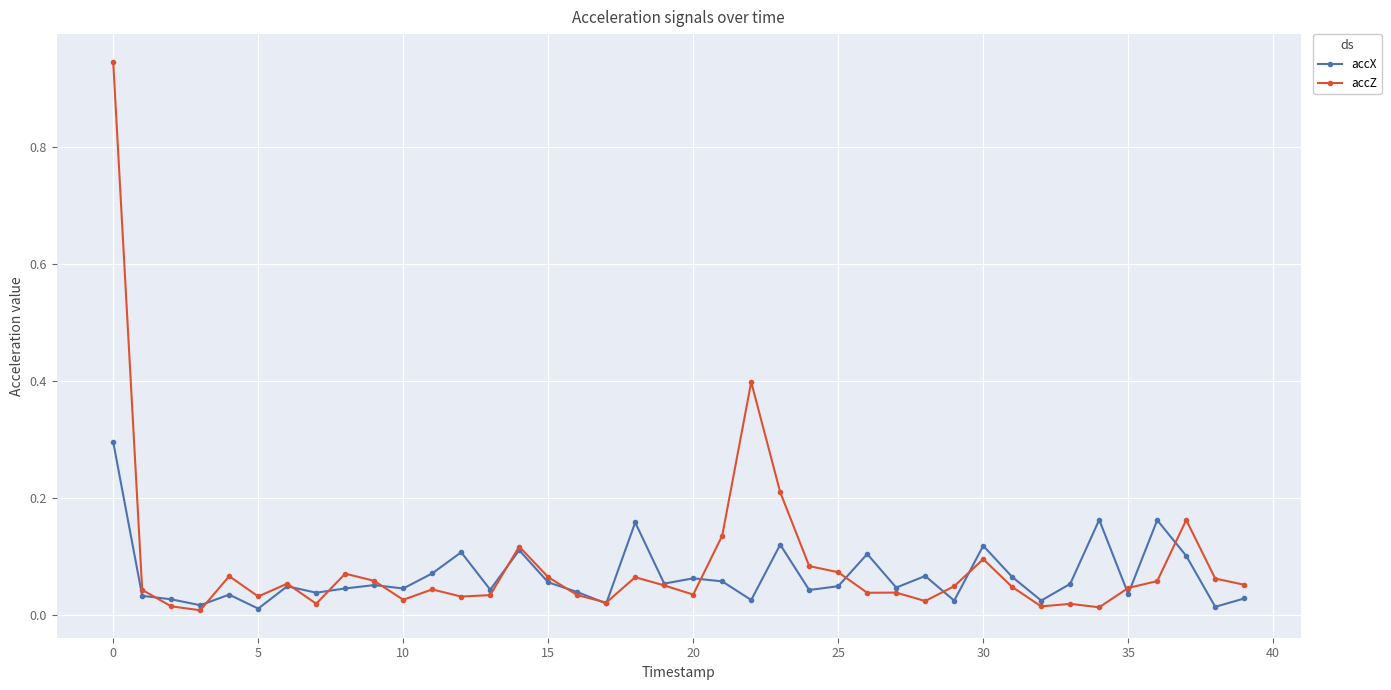

List the series in order of their peak value, lowest first.

accX, accZ